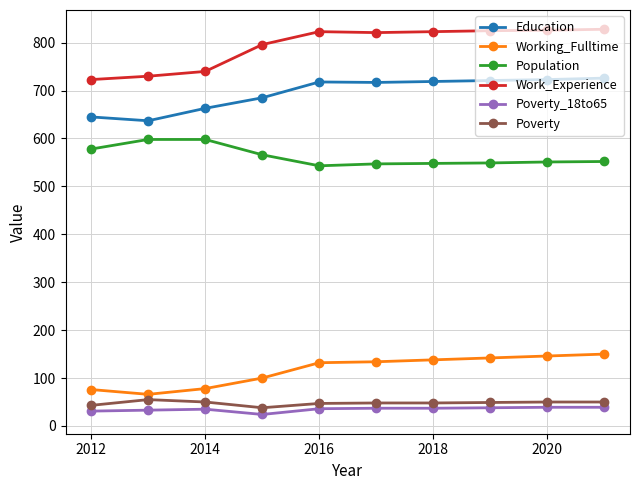

What is the maximum value for Work_Experience?

828